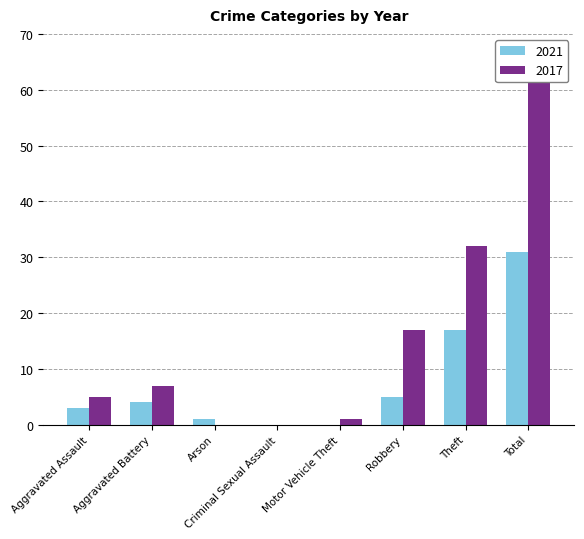

What are all the series names shown in the legend?

2021, 2017